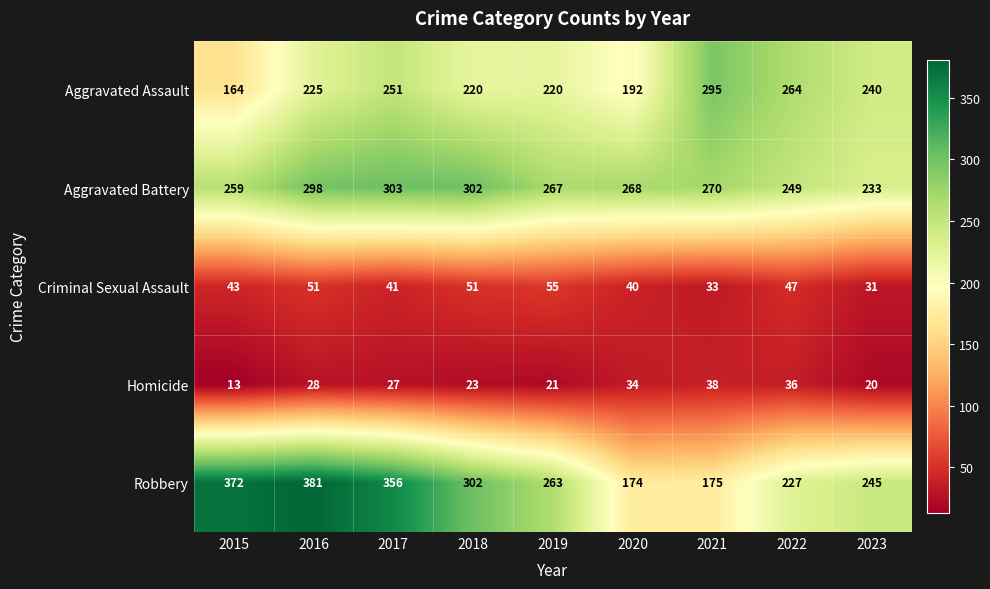

At which label does Homicide first exceed 27?

2016